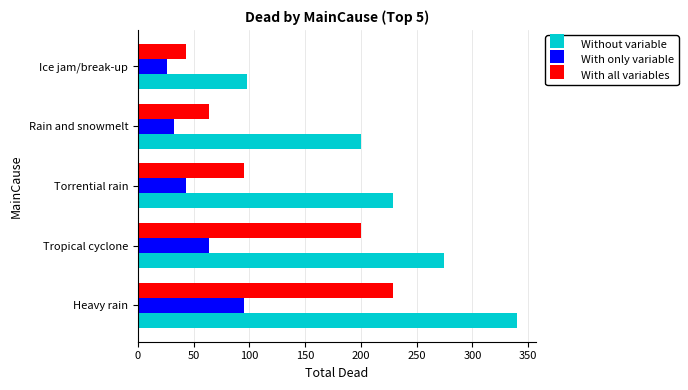

Which category has the lowest value across all series?

Ice jam/break-up